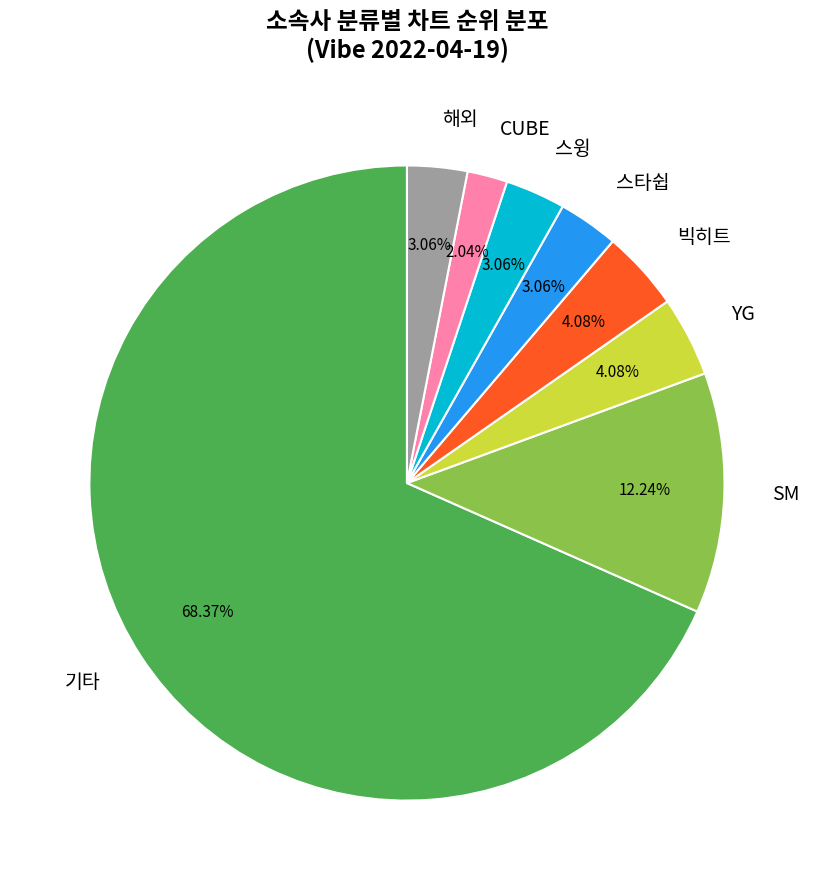

What is the smallest slice in the pie chart?

CUBE